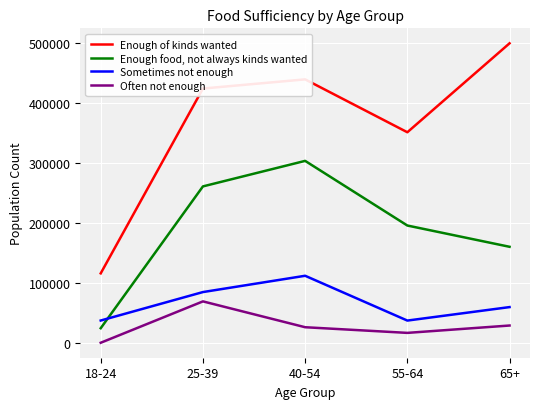

At which label does Enough food, not always kinds wanted first exceed 195698?

25-39